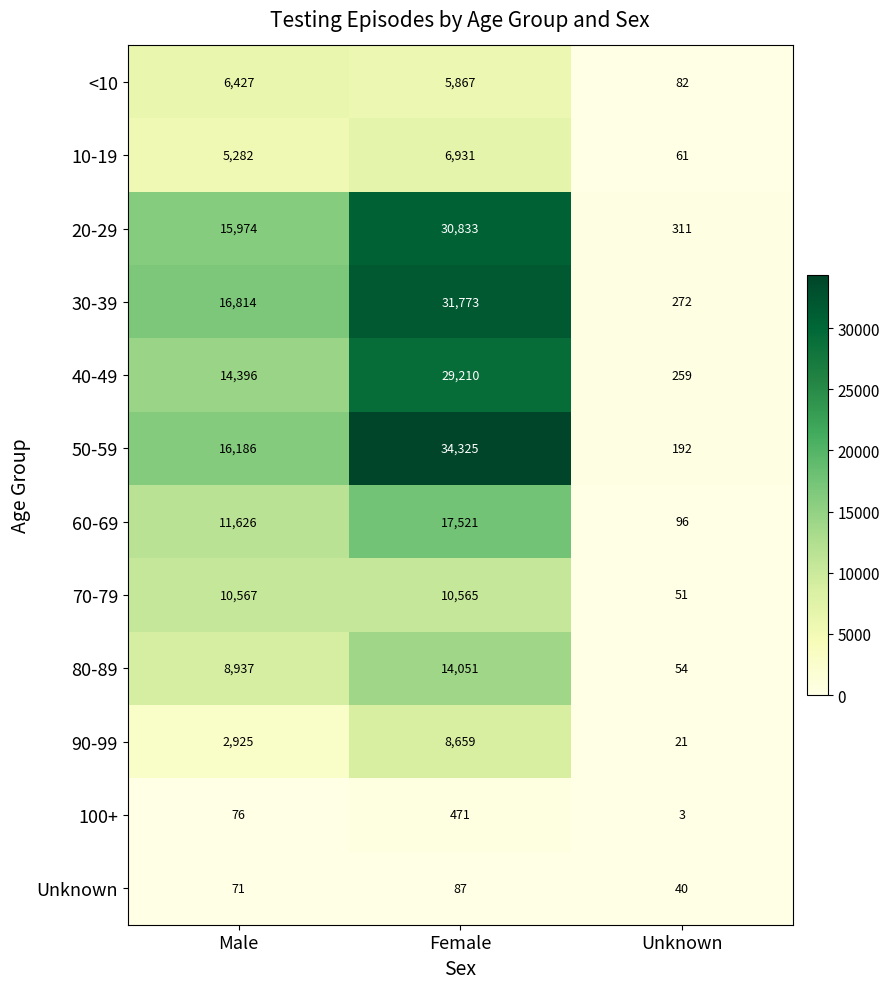

Rank the series at Male from lowest to highest value.

Unknown, 100+, 90-99, 10-19, <10, 80-89, 70-79, 60-69, 40-49, 20-29, 50-59, 30-39